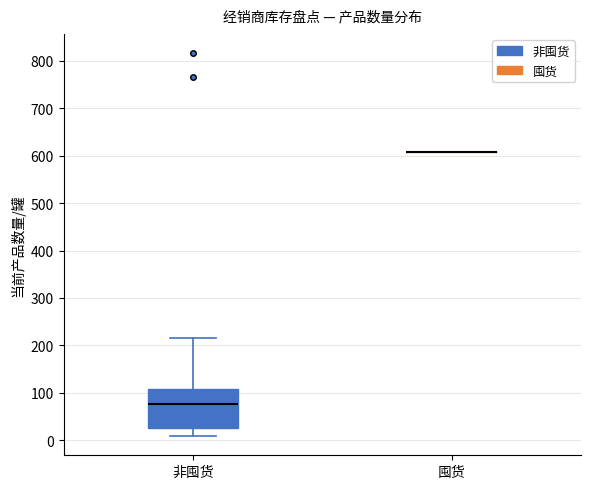

Comparing the boxes themselves (not the whiskers), which one is the tallest?

非囤货